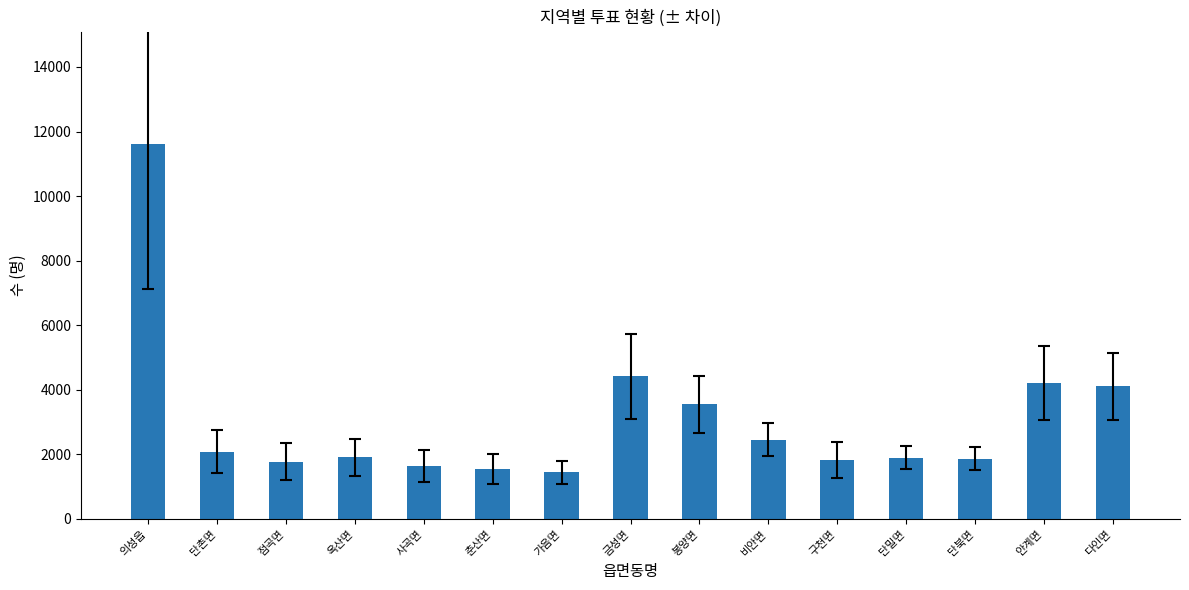

What is the minimum value shown in the chart?

1448